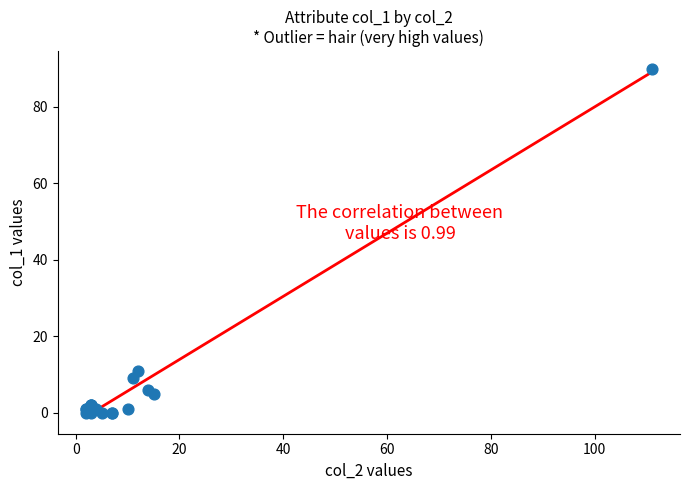

What Y value in the scatter plot is closest to 45?

11